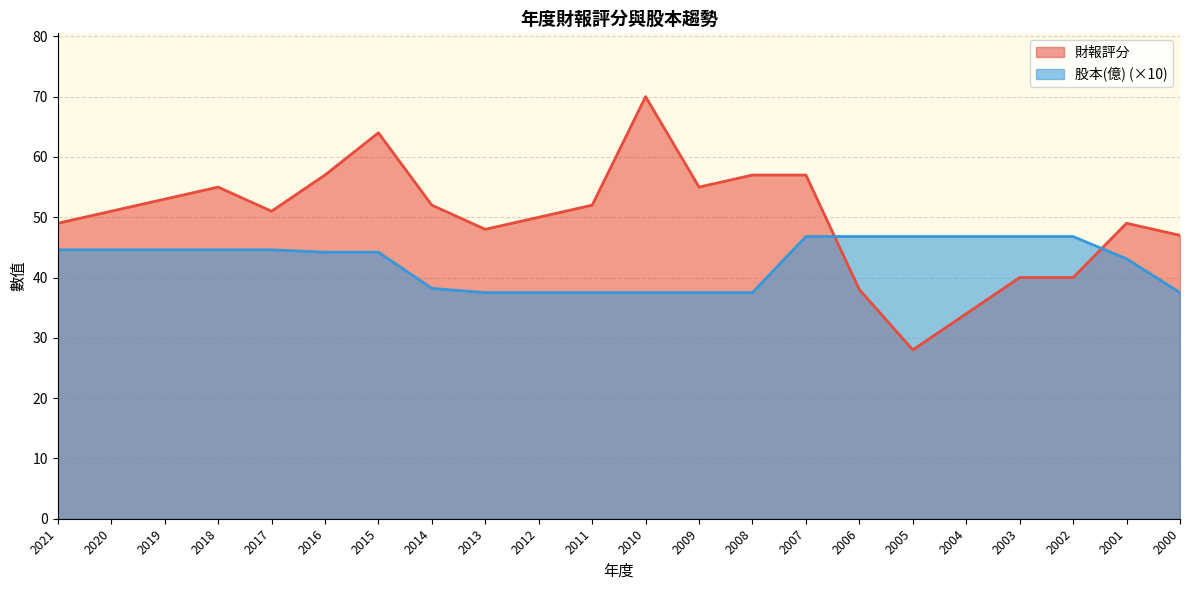

At which category is the sum across all series the highest?

2015